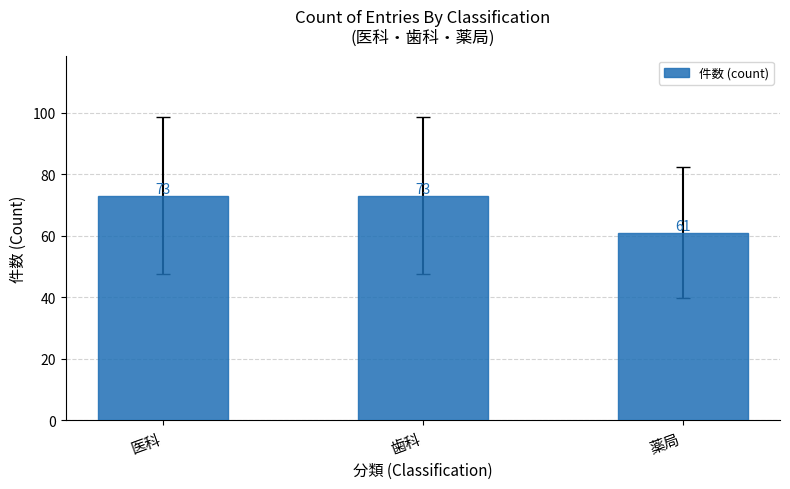

What is the change in value from 医科 to 薬局?

-12